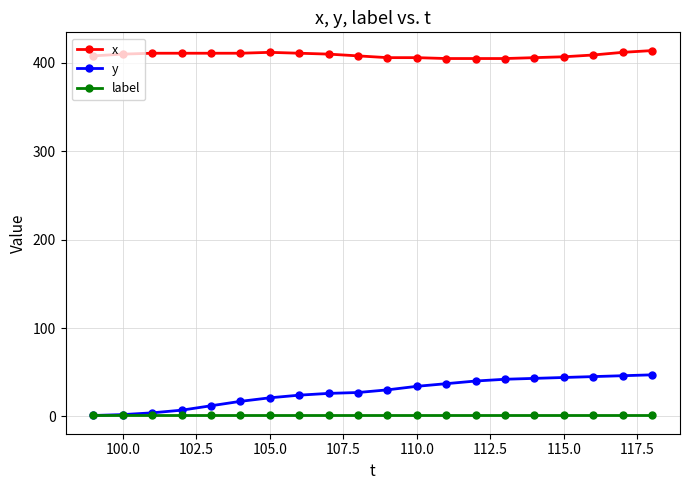

What is the smallest value displayed?

1